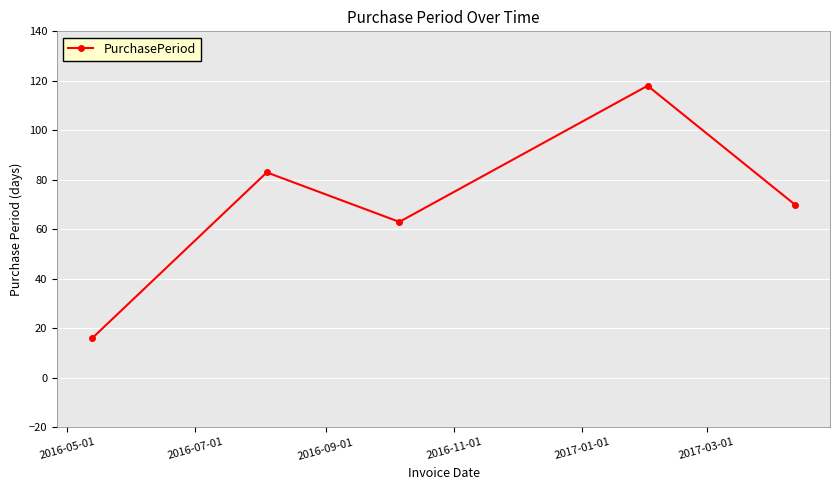

What is the difference between the maximum and minimum values?

102